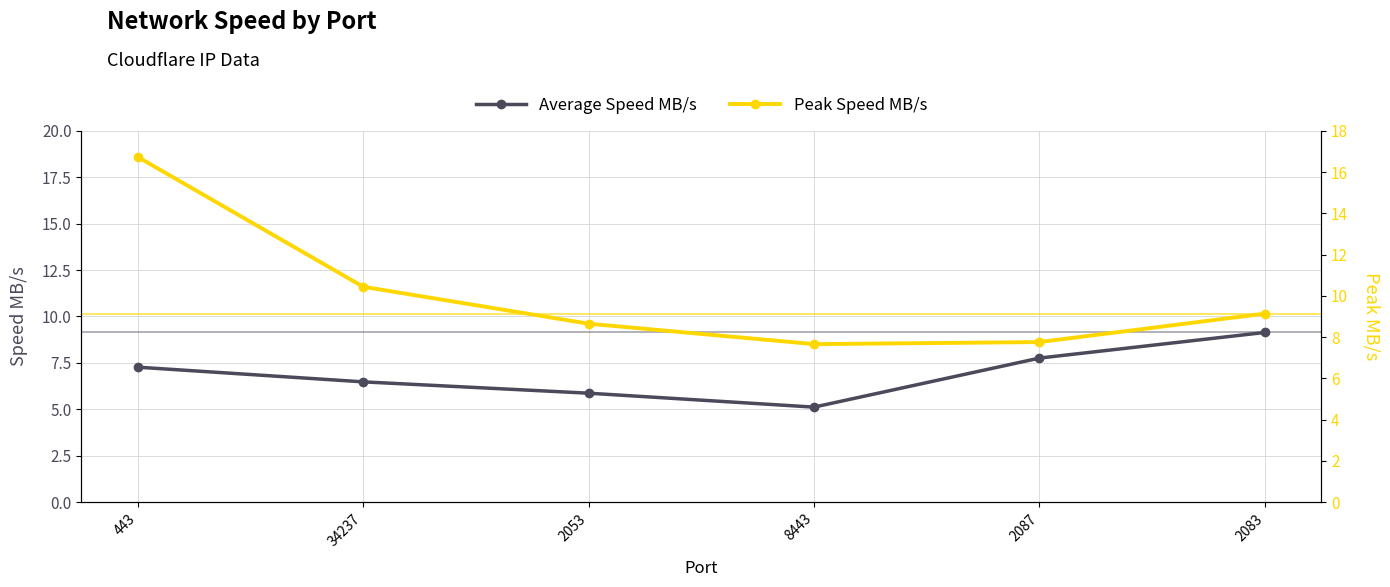

What position from the right is 2087?

2